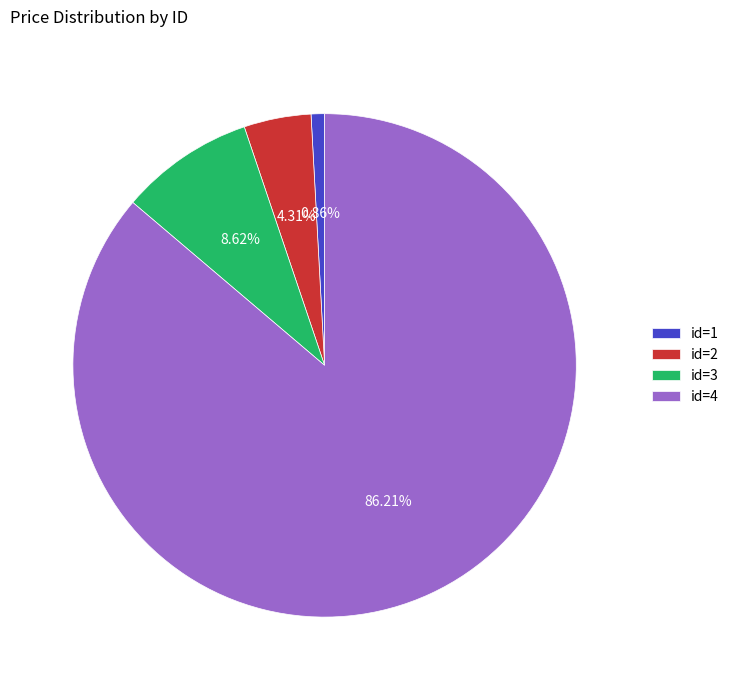

Is there a majority slice in this chart?

Yes